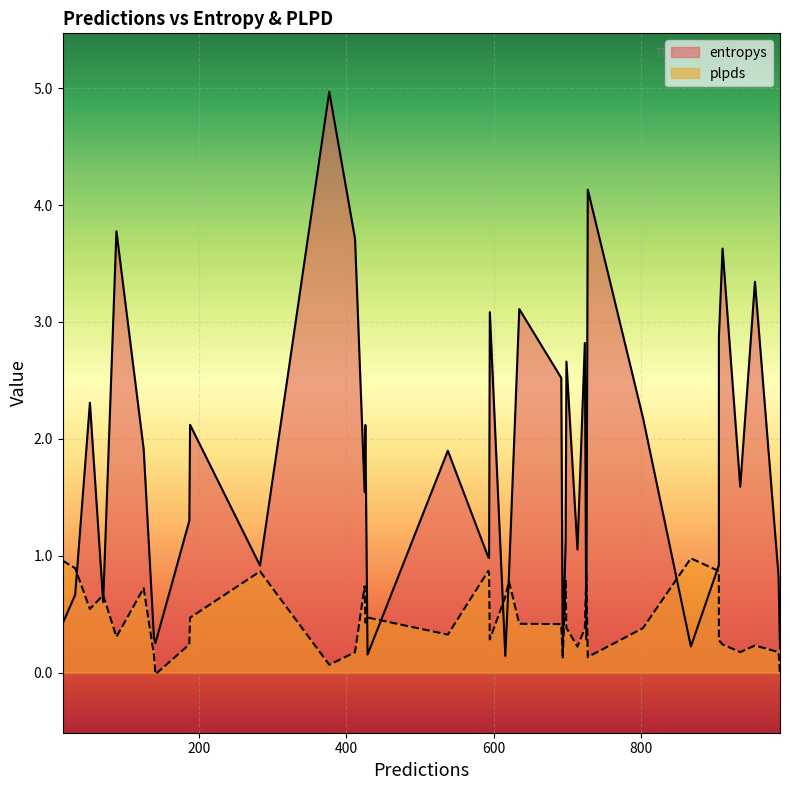

Which series has the largest total across all categories?

entropys